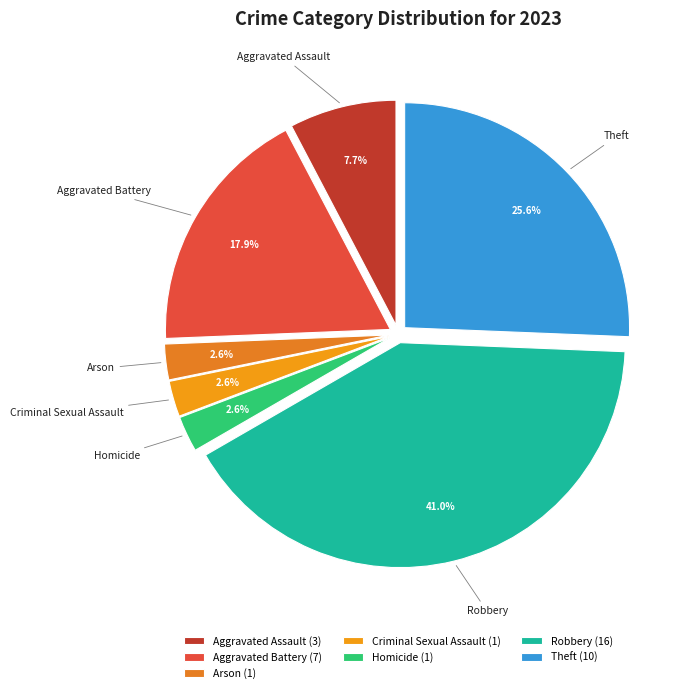

To the nearest percent, what portion does Aggravated Battery represent?

18%